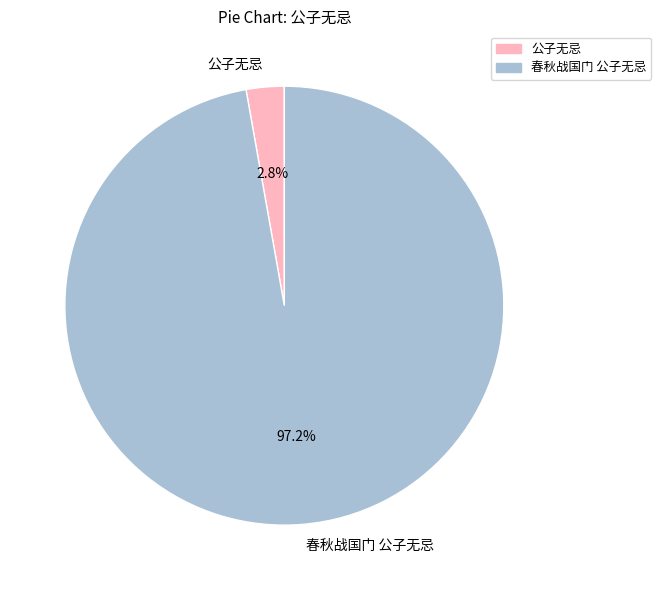

Is there any slice that represents more than half of the pie?

Yes